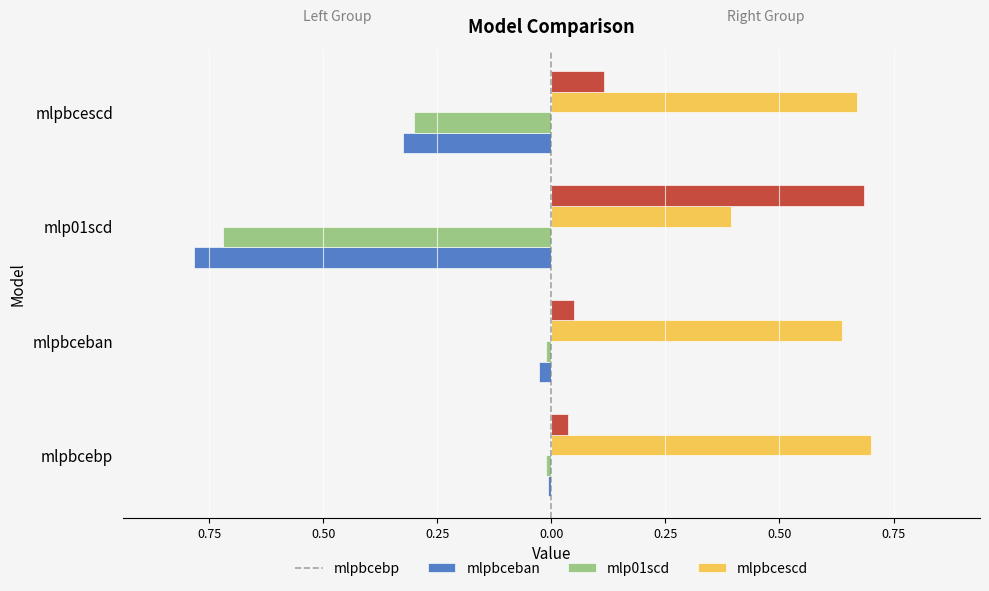

What are all the series names shown in the legend?

mlpbcebp, mlpbceban, mlp01scd, mlpbcescd